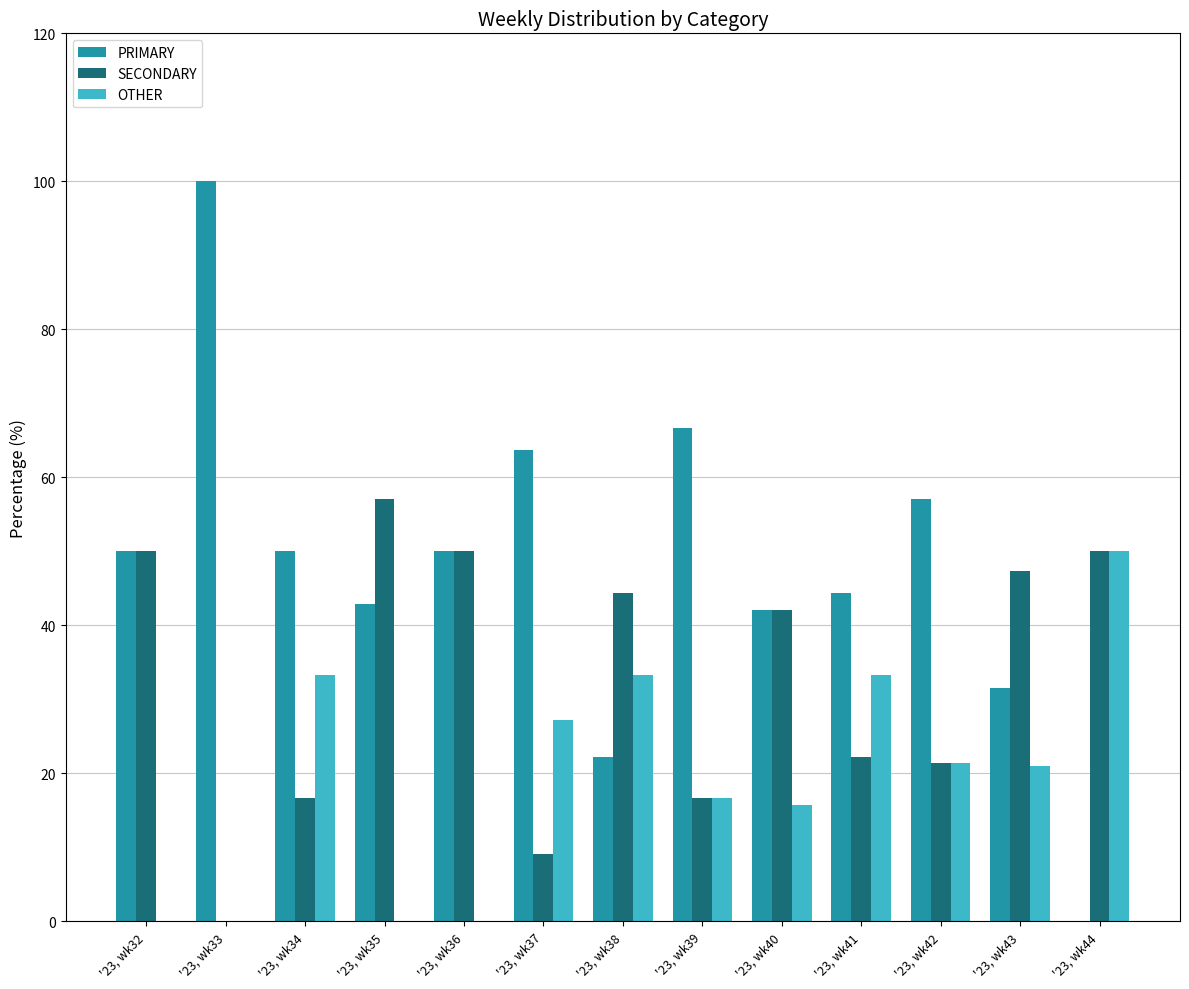

What is the total value across all series at '23, wk37?

100.0